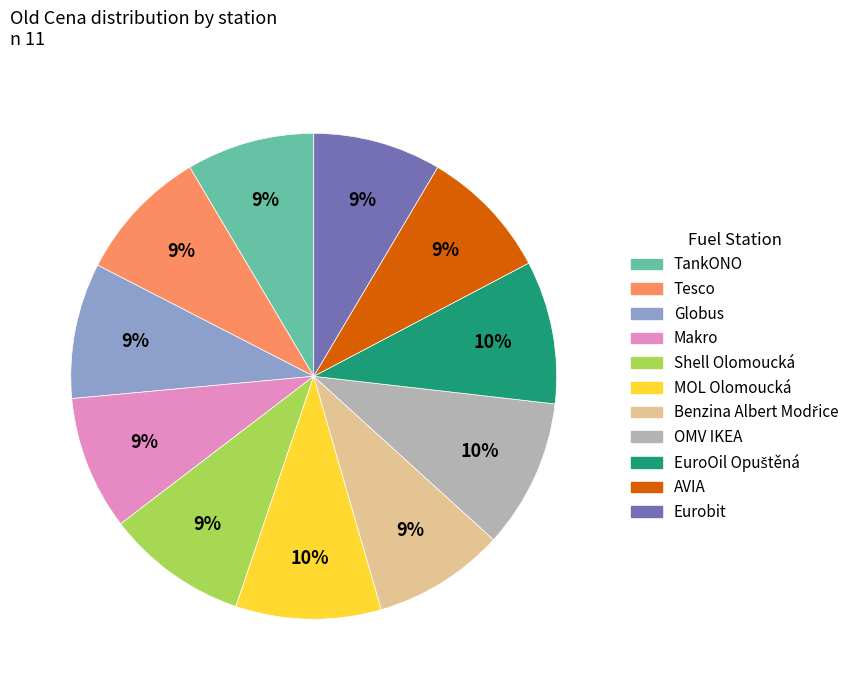

Between AVIA and OMV IKEA, which is larger?

OMV IKEA